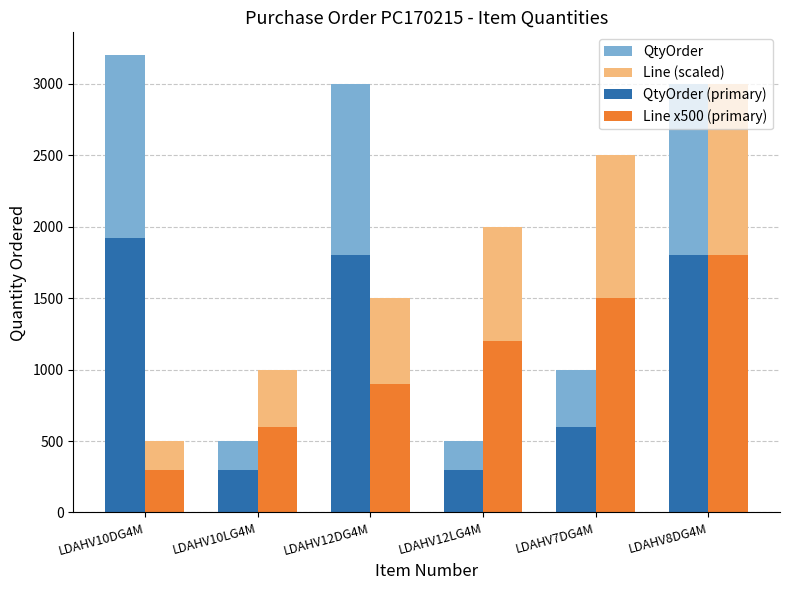

What is the maximum value shown in the chart?

3200